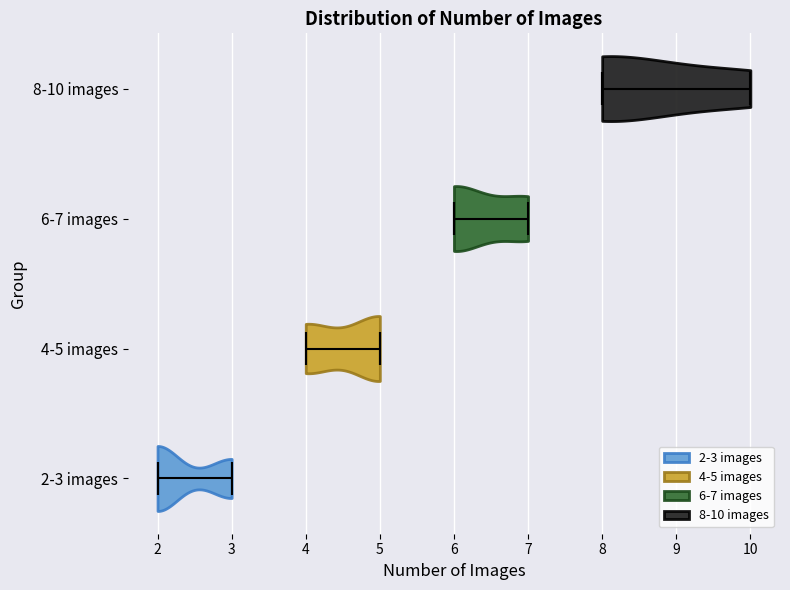

Reading bottom to top, read every violin against the x-axis: where its median line is, and the lowest and highest points it reaches. The values are not printed on the chart, so give them approximately, as read against the axis.

2-3 images: median line 2, lowest point 2, highest point 3
4-5 images: median line 5, lowest point 4, highest point 5
6-7 images: median line 6, lowest point 6, highest point 7
8-10 images: median line 8, lowest point 8, highest point 10